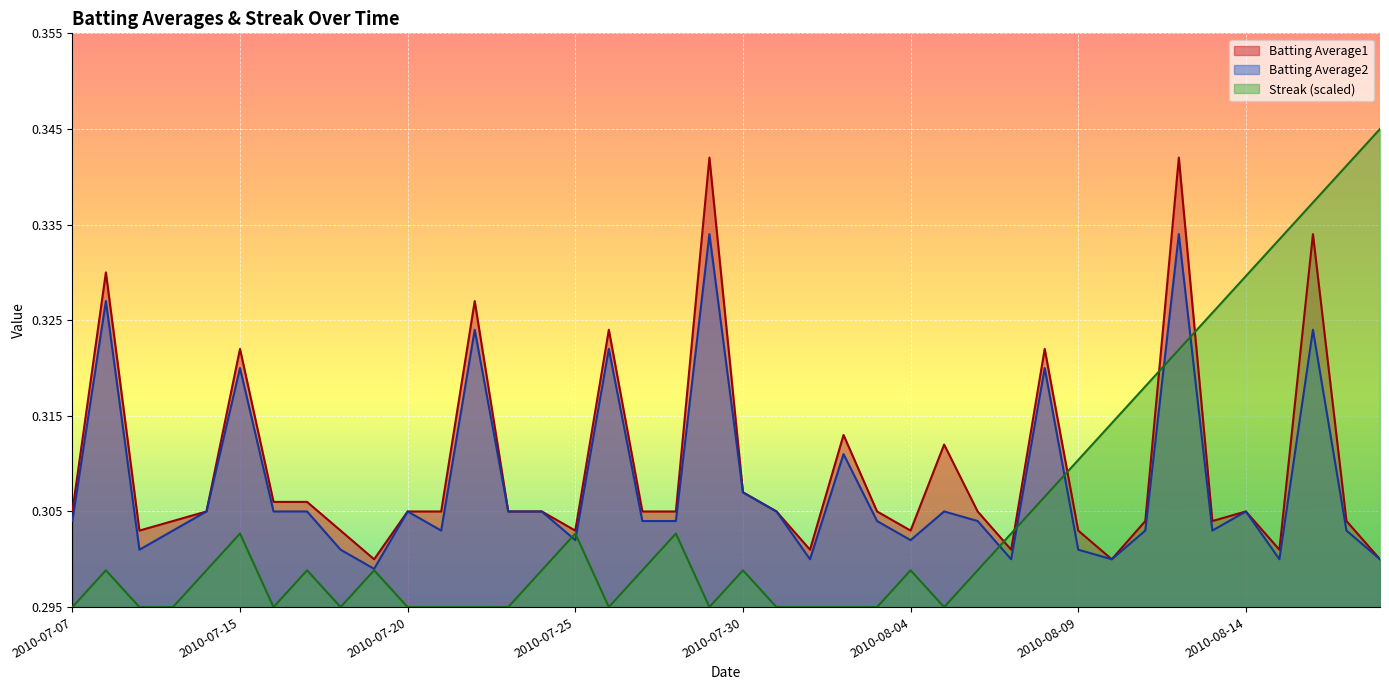

Between which two adjacent categories do Batting Average1 and Streak first intersect?

2010-08-06 and 2010-08-07